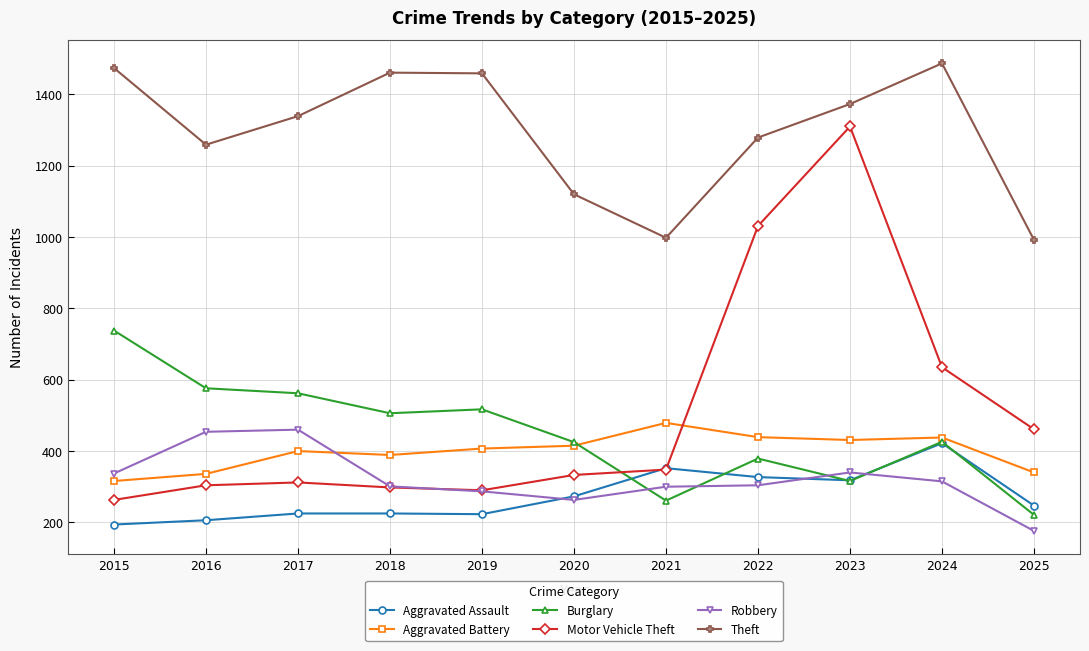

The Theft series shows 685 at 2018. True or false?

False